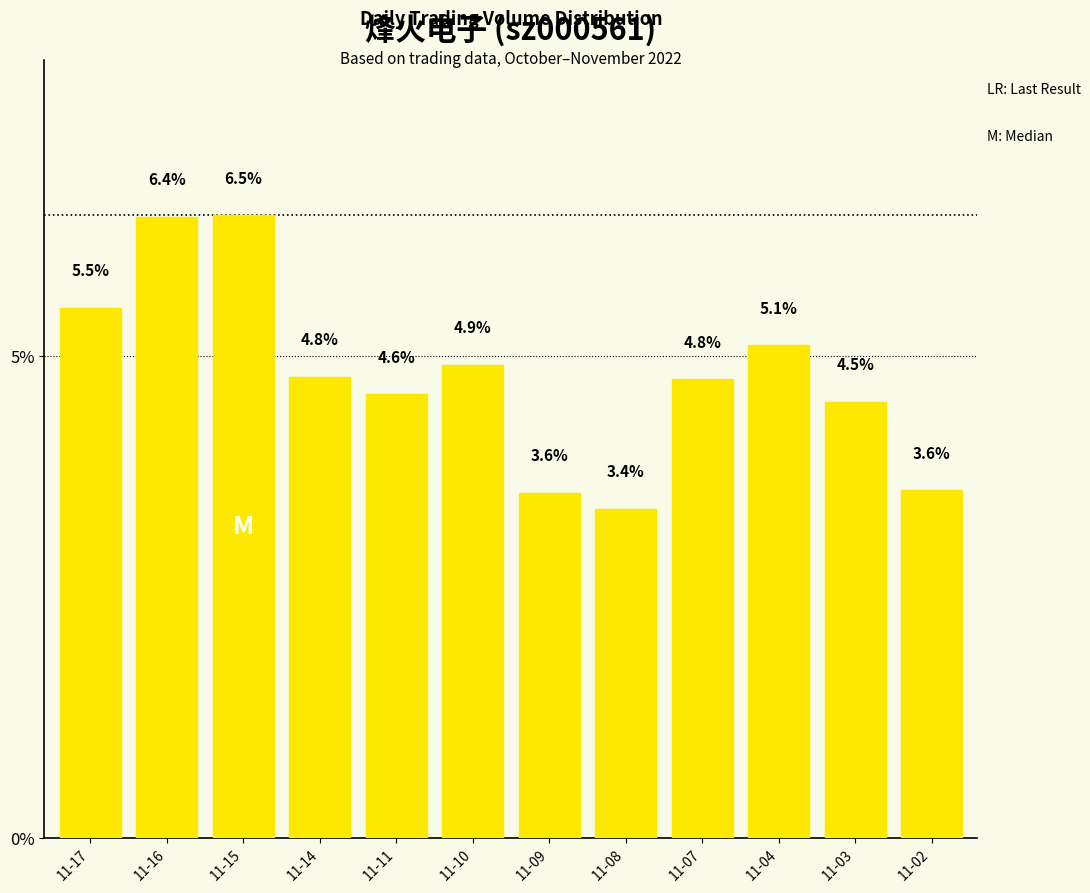

What is the average value?

4.8